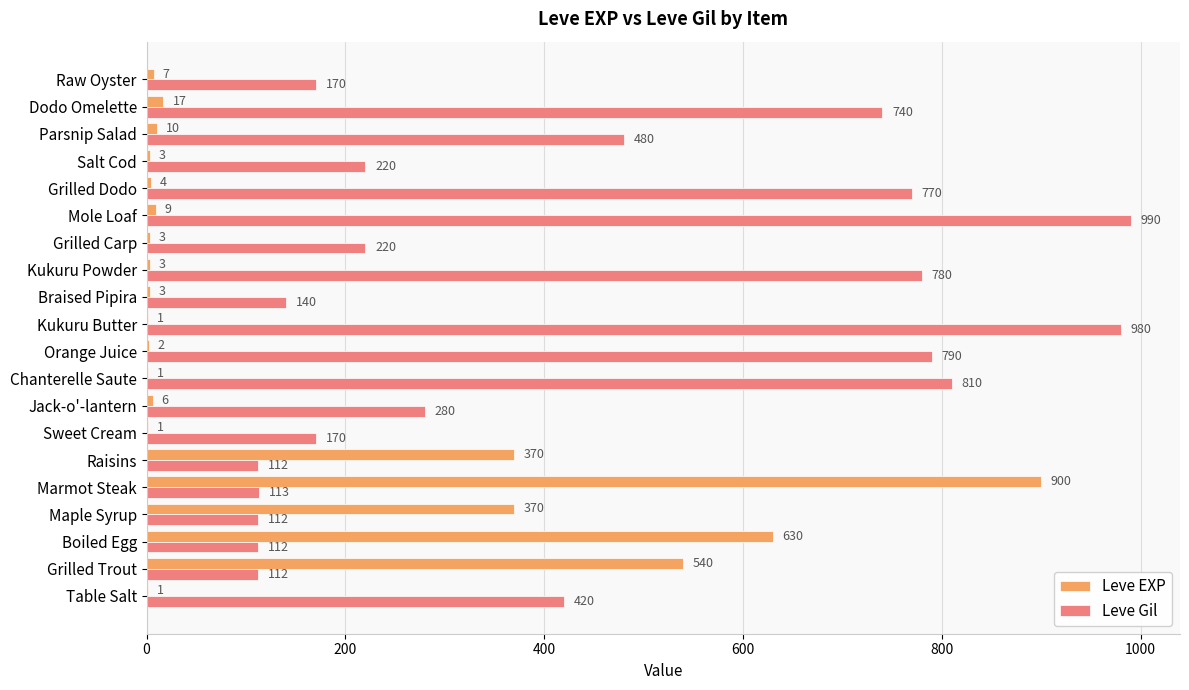

Which series changed the most between Chanterelle Saute and Kukuru Powder?

Leve Gil